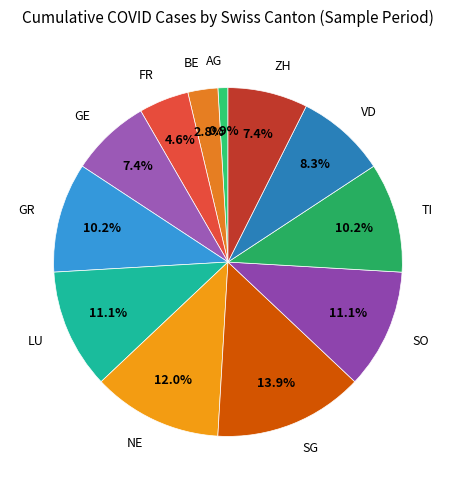

What portion of the pie excludes FR?

95.4%